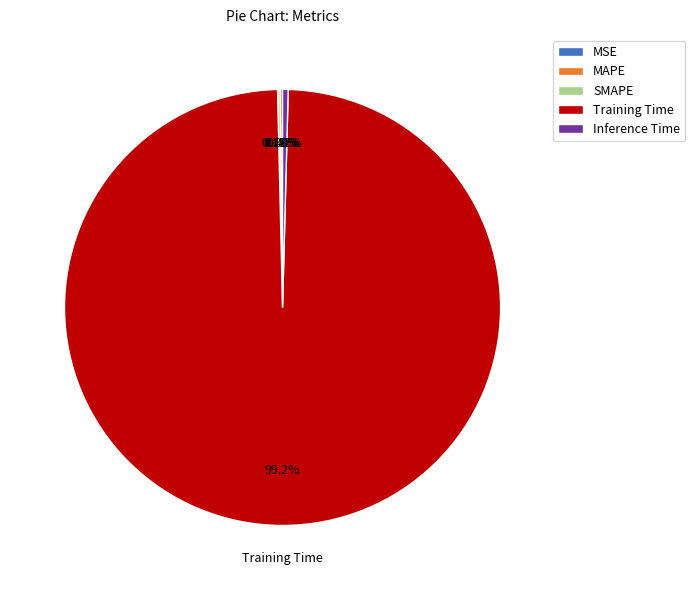

Which category has the biggest portion of the pie?

Training Time